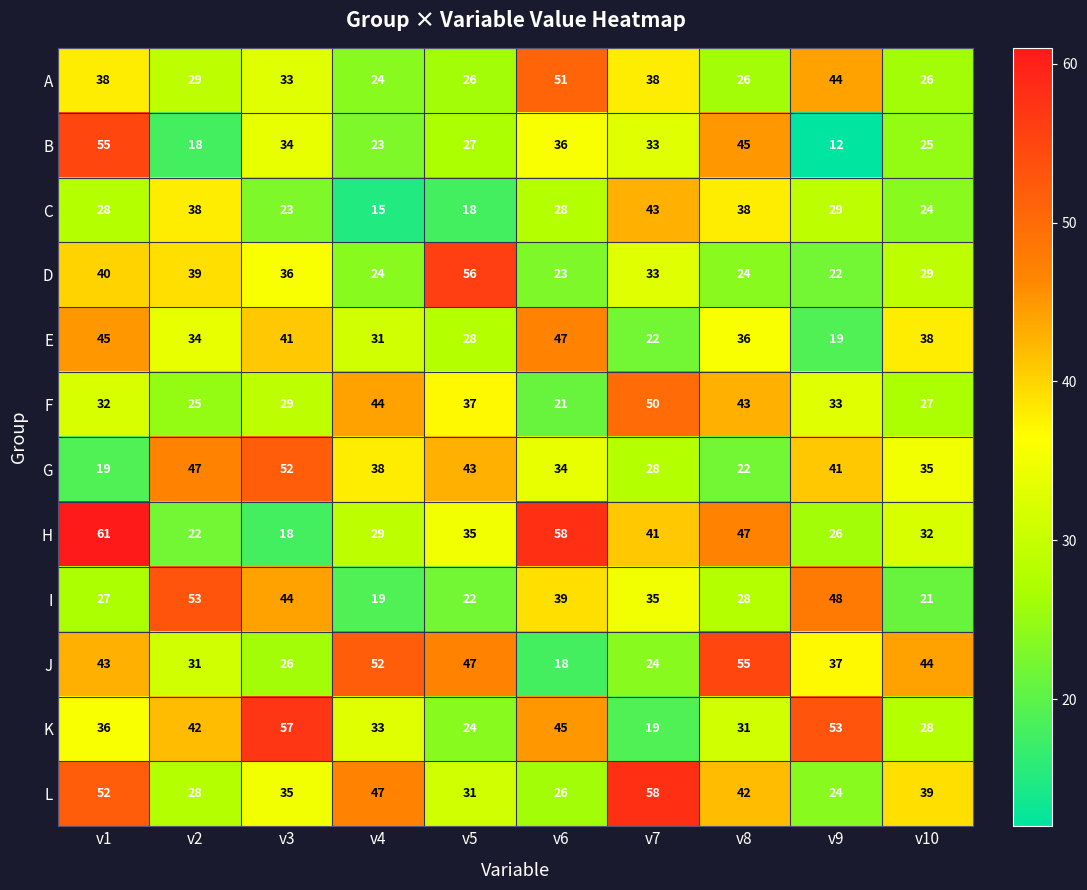

What is the difference between the highest and lowest values at v1?

42